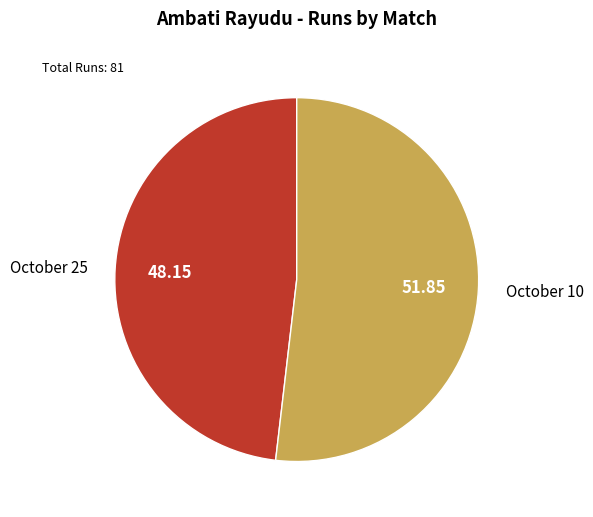

Does any single category account for the majority?

Yes